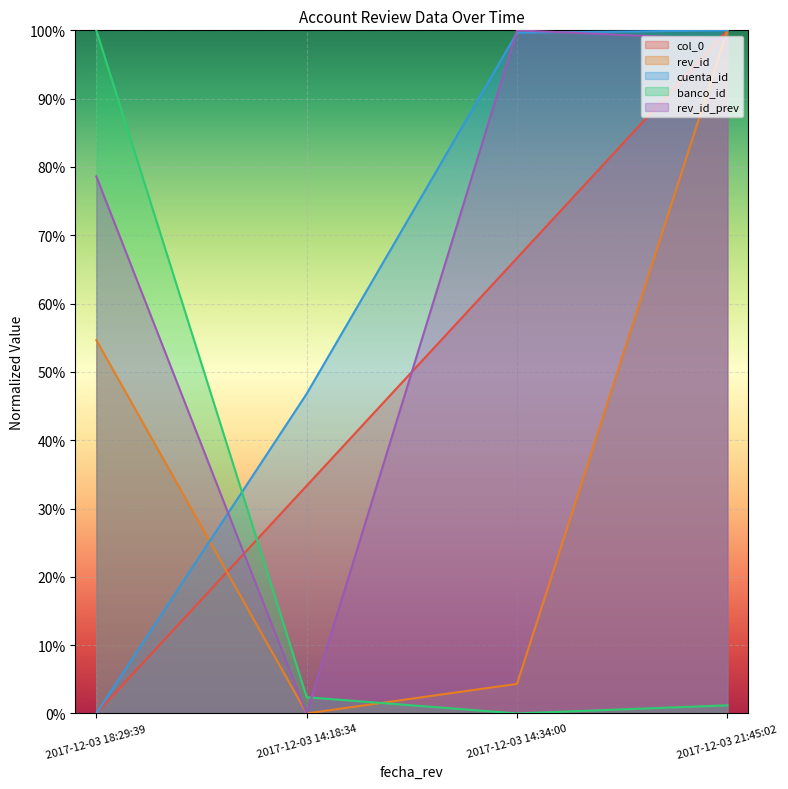

At which label does rev_id reach its peak?

2017-12-03 21:45:02